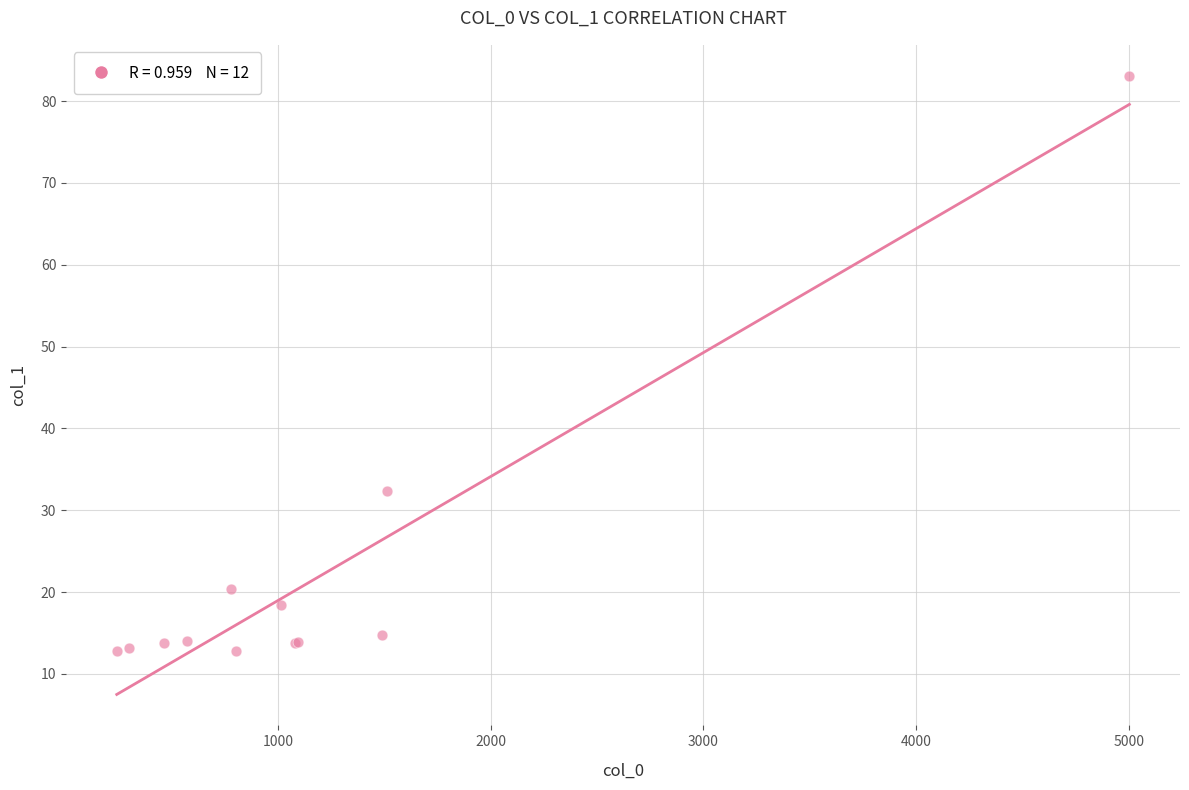

What Y value in the scatter plot is closest to 47?

32.3